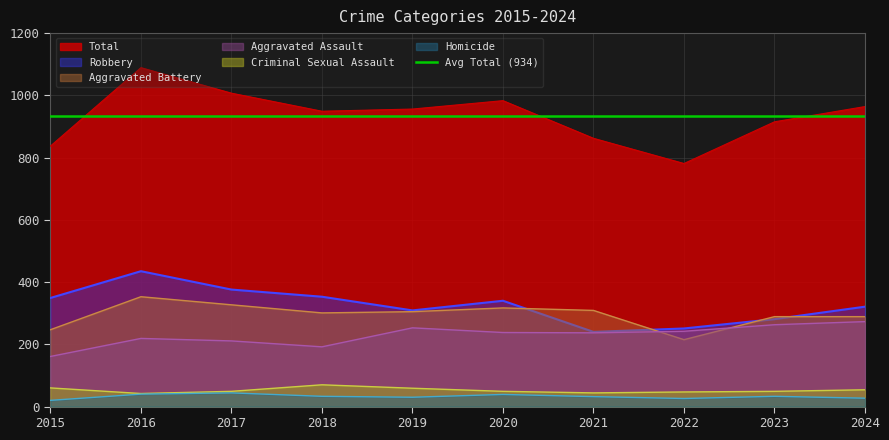

True or false: Homicide and Aggravated Battery intersect in this chart.

False